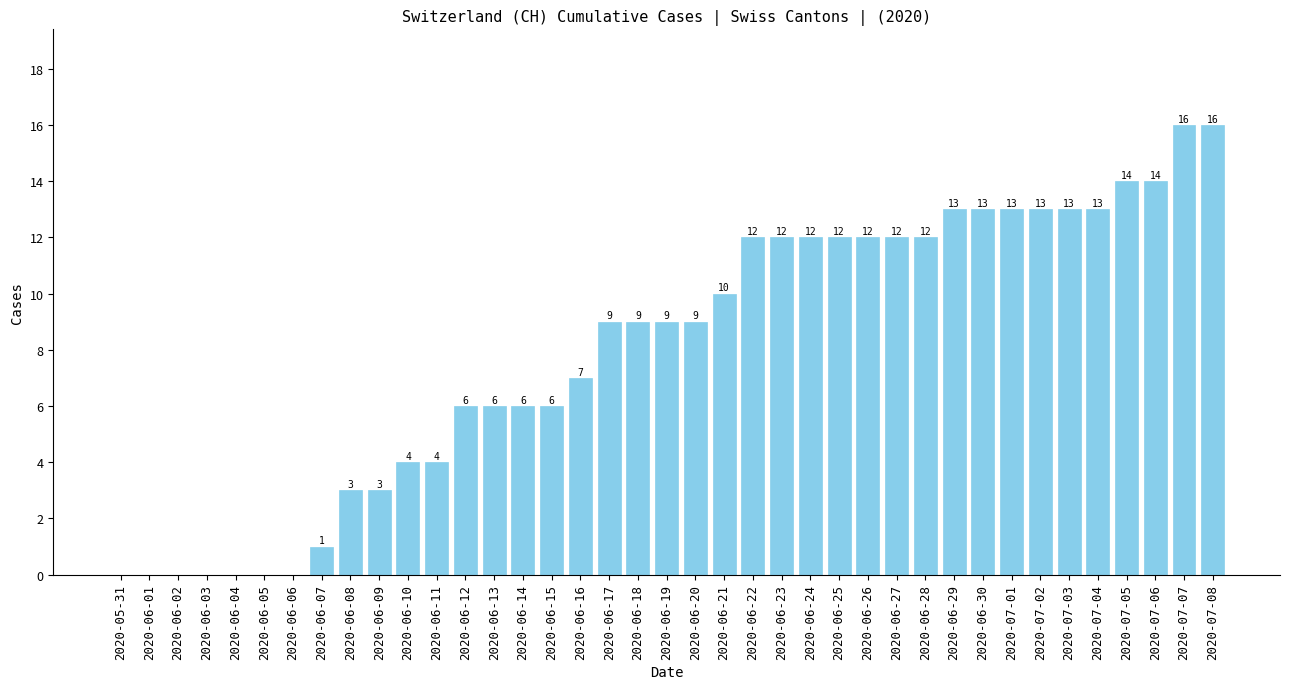

Are the bars grouped side by side (vs. stacked)?

No